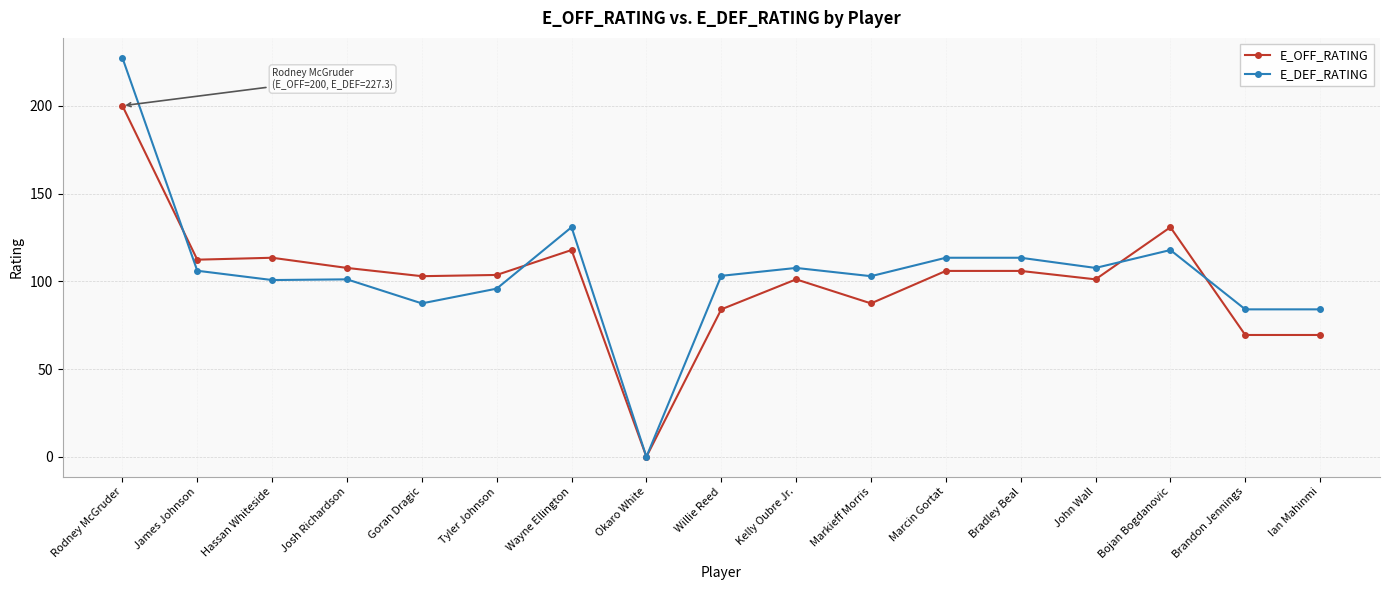

True or false: E_DEF_RATING has more than 0 interior local peaks.

True